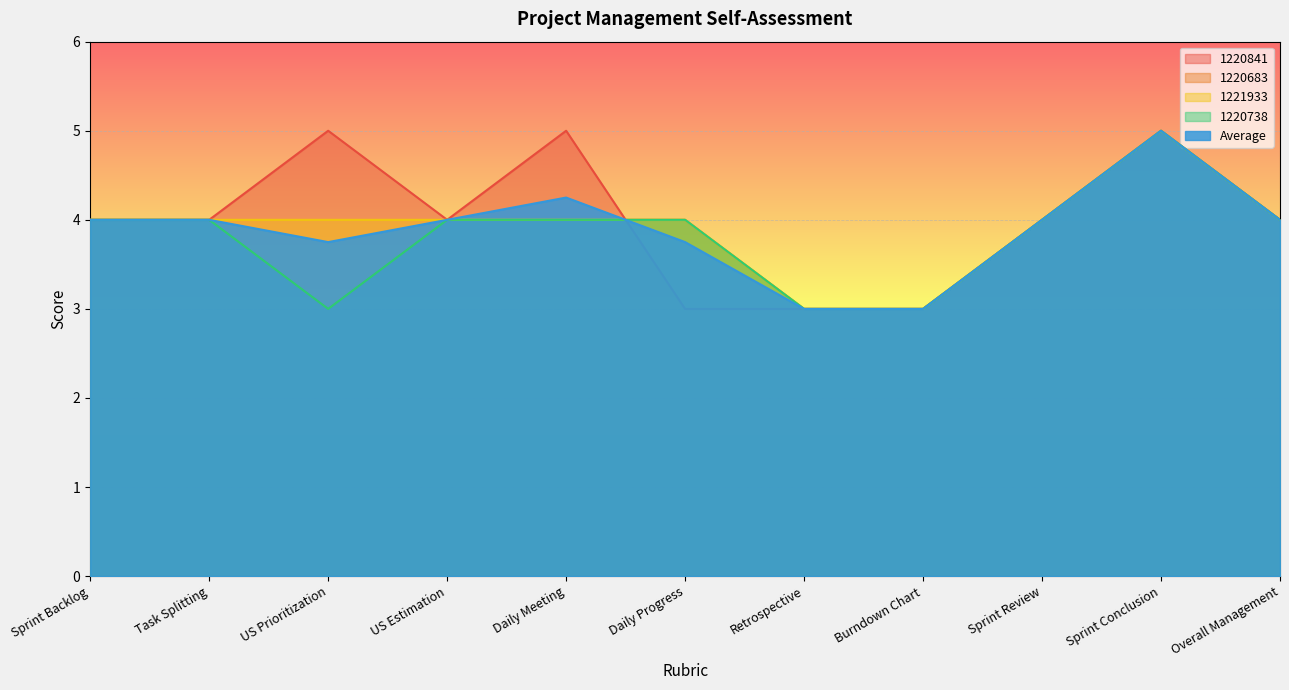

How many data points in 1221933 are less than 4?

2